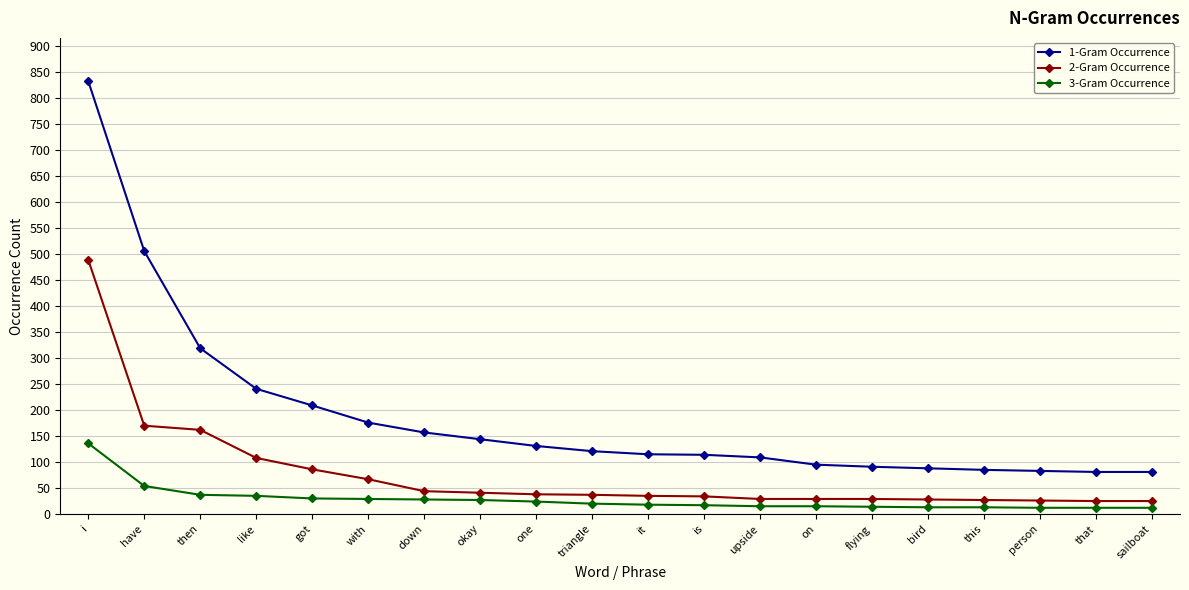

The 1-Gram Occurrence series shows 85 at this. True or false?

True